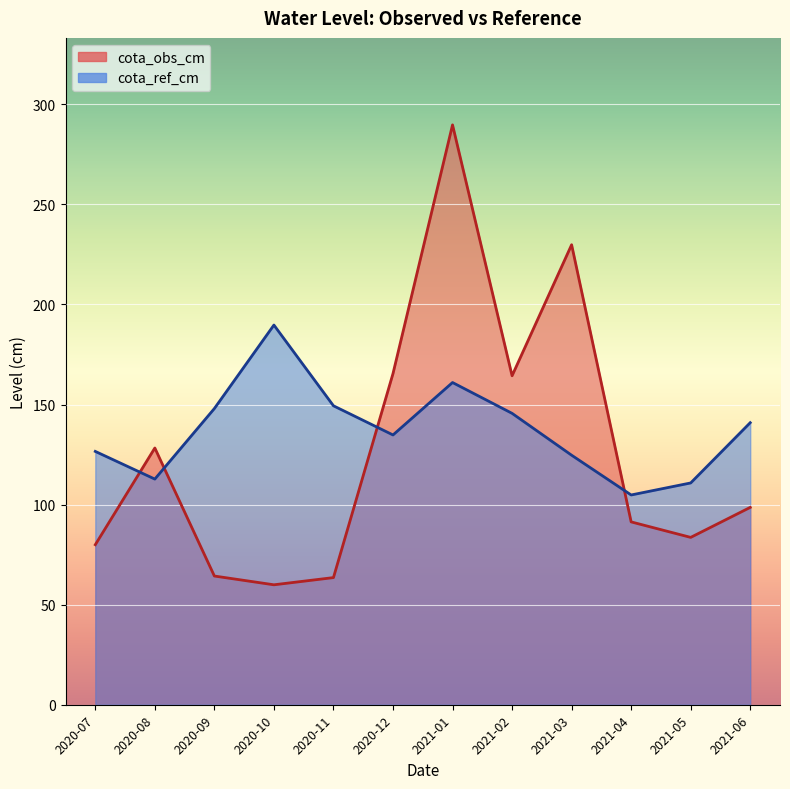

Which category has the lowest value in the cota_obs_cm series?

2020-10